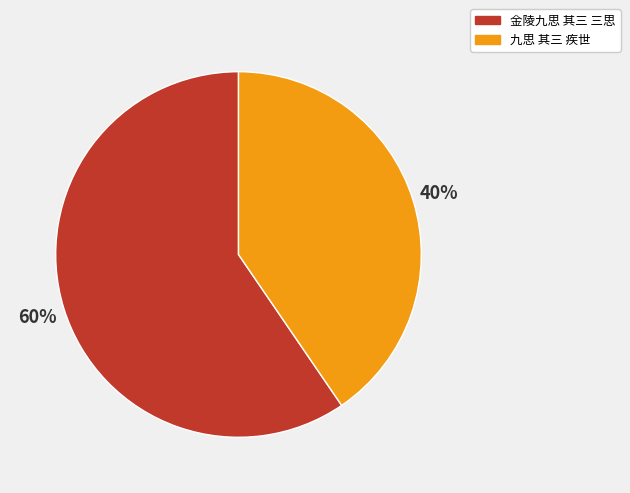

What percentage is the 九思 其三 疾世 slice, to the nearest percent?

40%